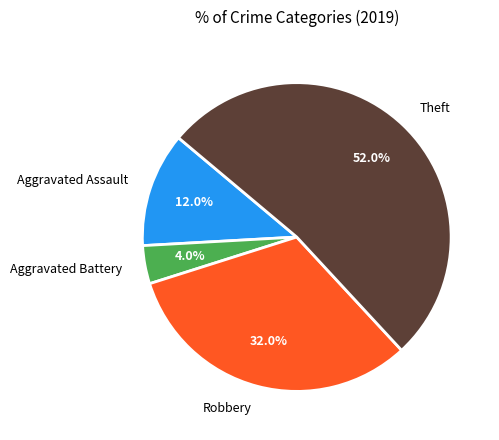

Is it true that Aggravated Battery is 15% of the pie?

False